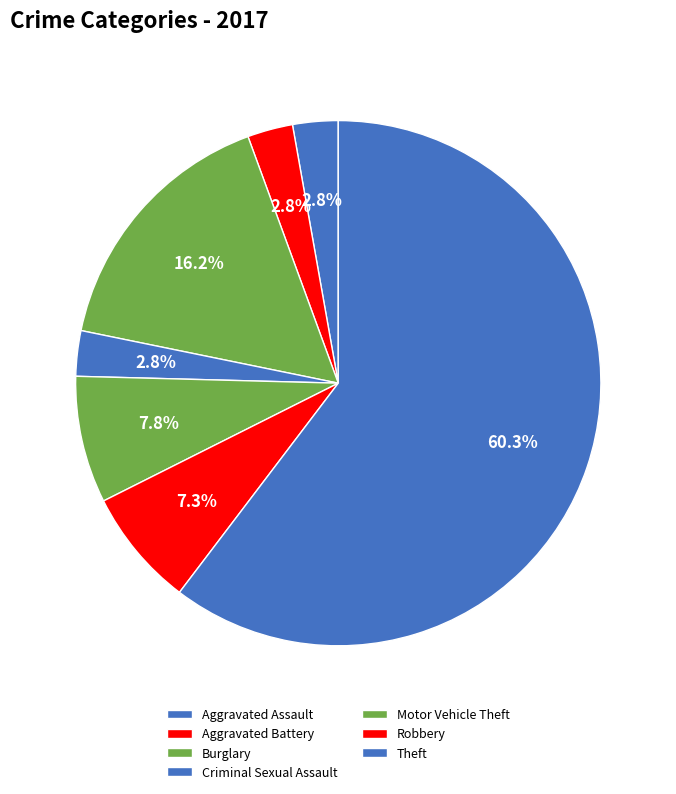

Rank the categories by value from lowest to highest.

Aggravated Assault, Aggravated Battery, Criminal Sexual Assault, Robbery, Motor Vehicle Theft, Burglary, Theft